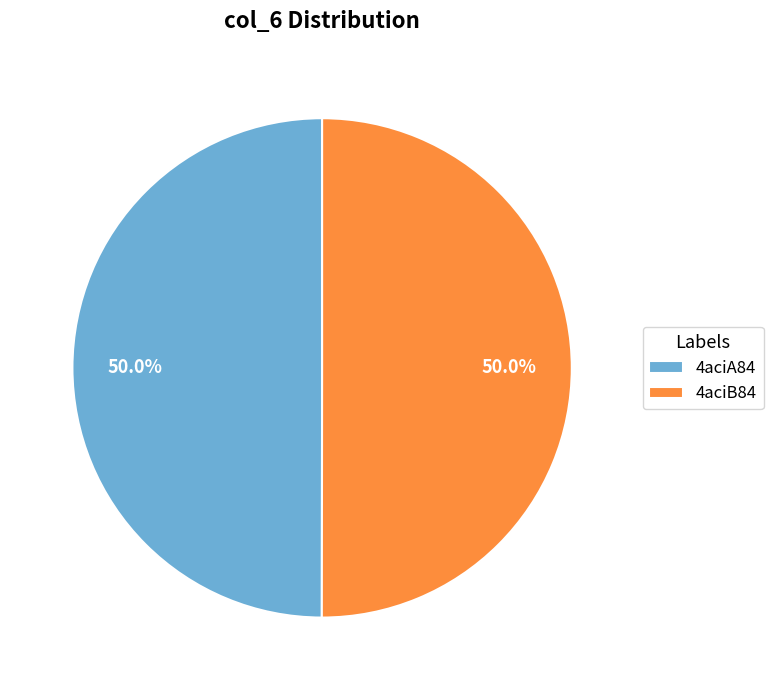

Approximately how many times larger is the value at 4aciB84 compared to 4aciA84?

1.0